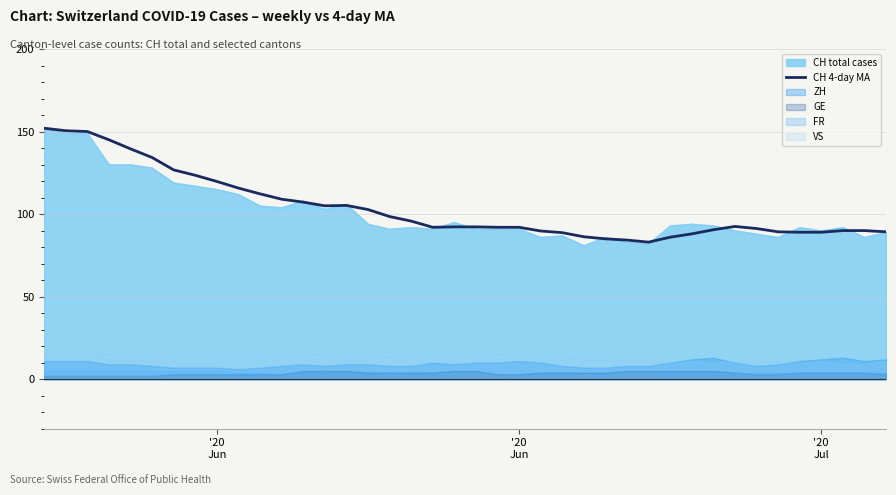

What is the smallest value displayed?

83.0